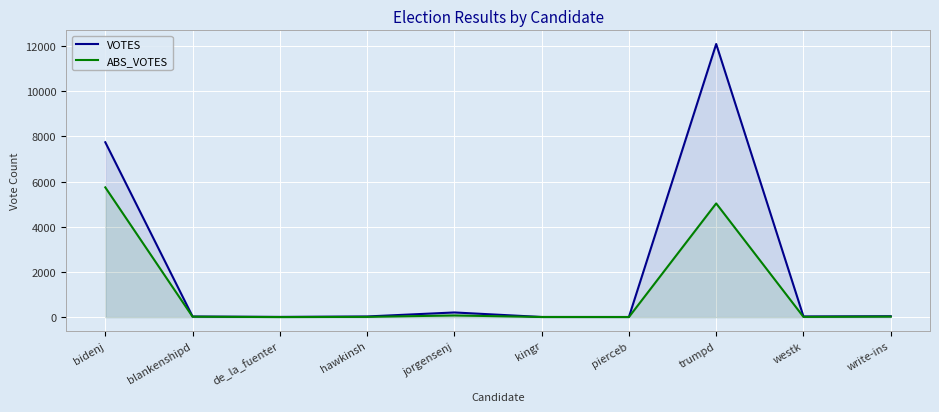

What value does the ABS_VOTES series have at trumpd, to the nearest 100?

5000